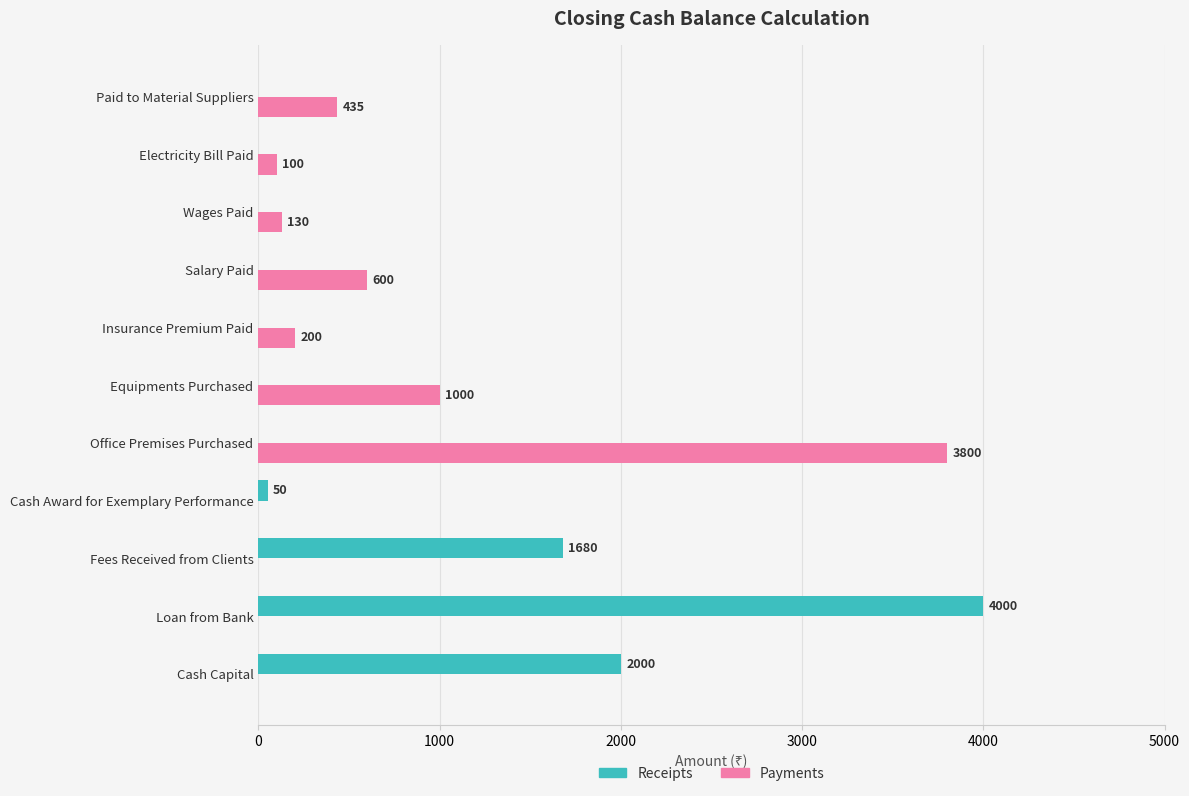

What is the sum of all Receipts values?

7730